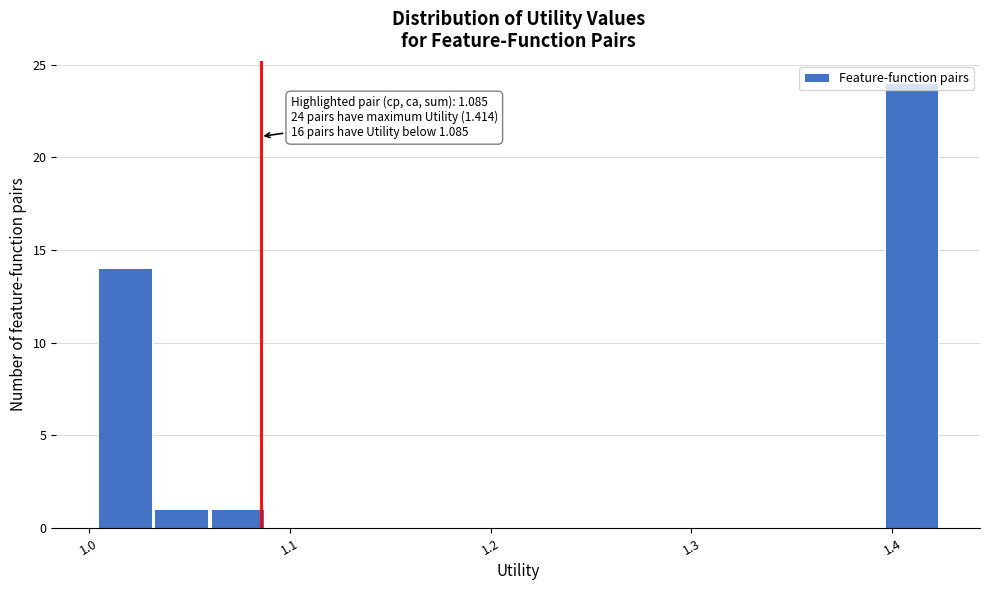

Read against the x-axis, roughly where is the centre of the tallest bar?

1.41